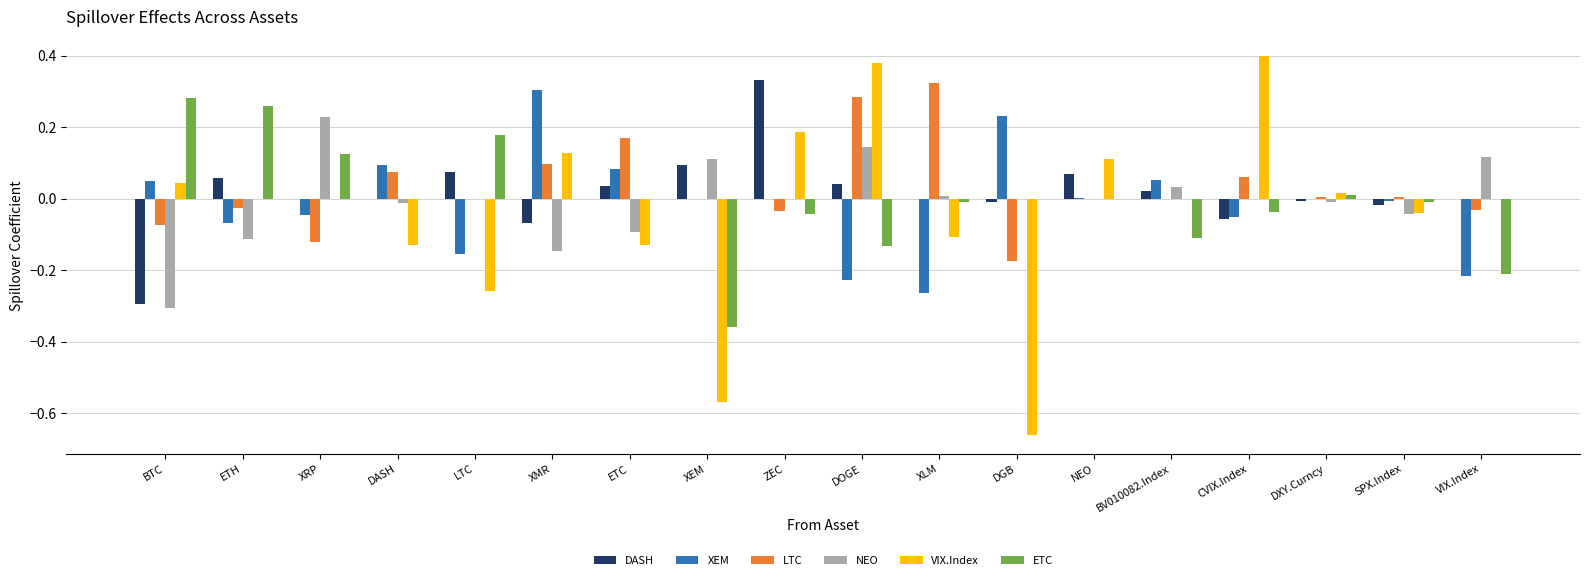

At which label does XEM reach its peak?

XMR